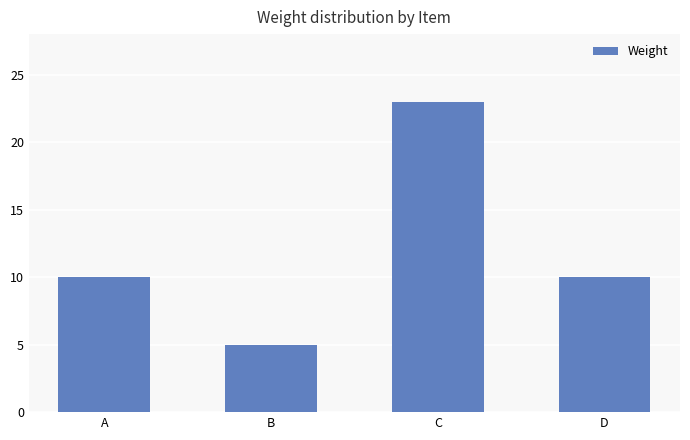

How many distinct data groups are displayed?

1